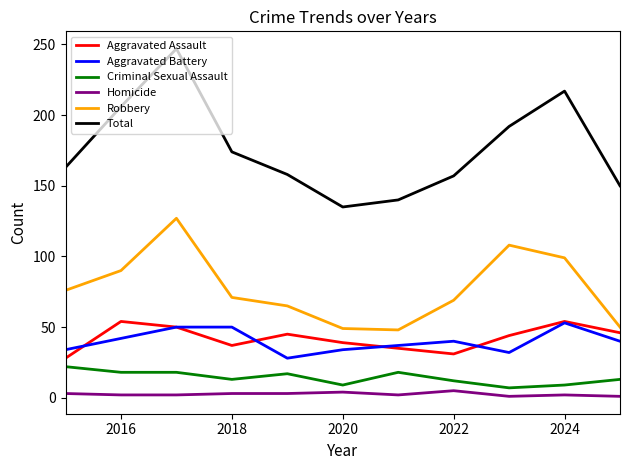

True or false: Aggravated Assault and Homicide cross at least once.

False